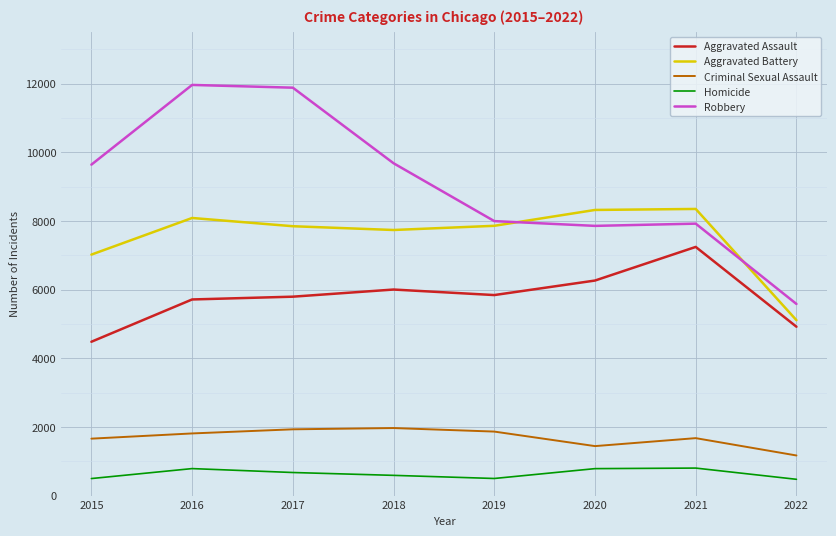

How many times do Robbery and Aggravated Battery cross each other?

2